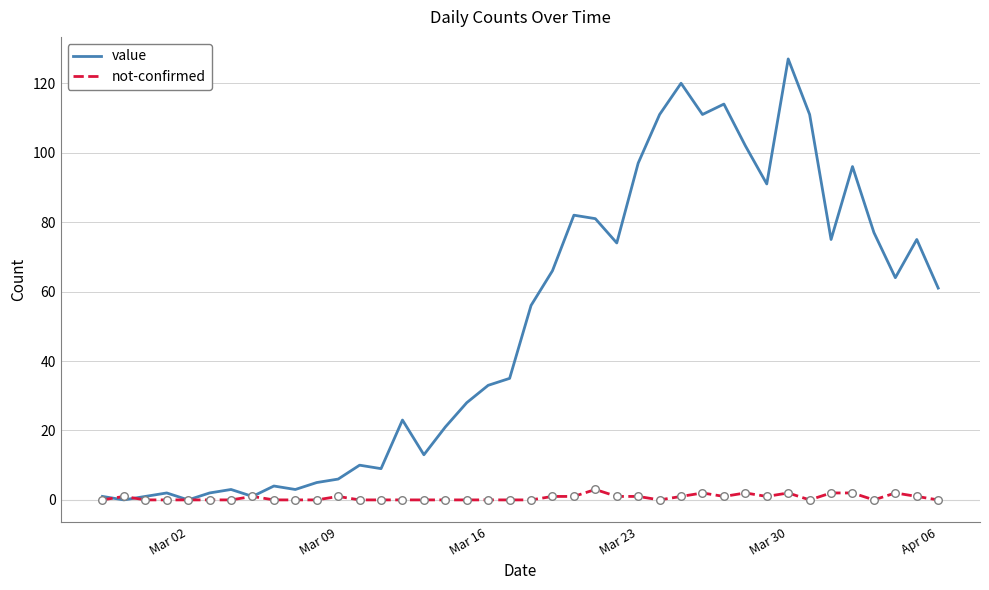

Rank the series by their average value, from lowest to highest.

not-confirmed, value